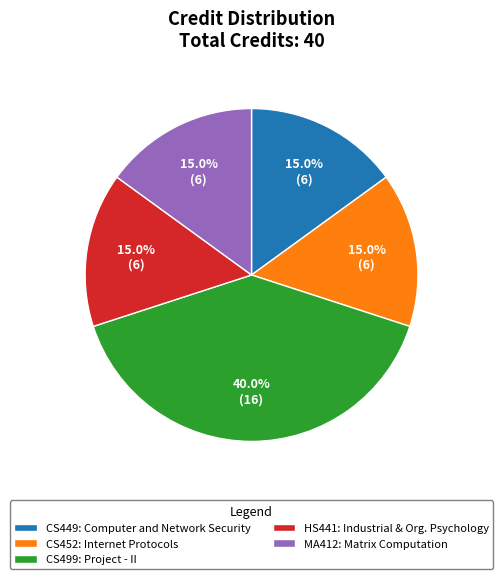

Approximately how many times larger is the value at CS452: Internet Protocols compared to HS441: Industrial & Org. Psychology?

1.0